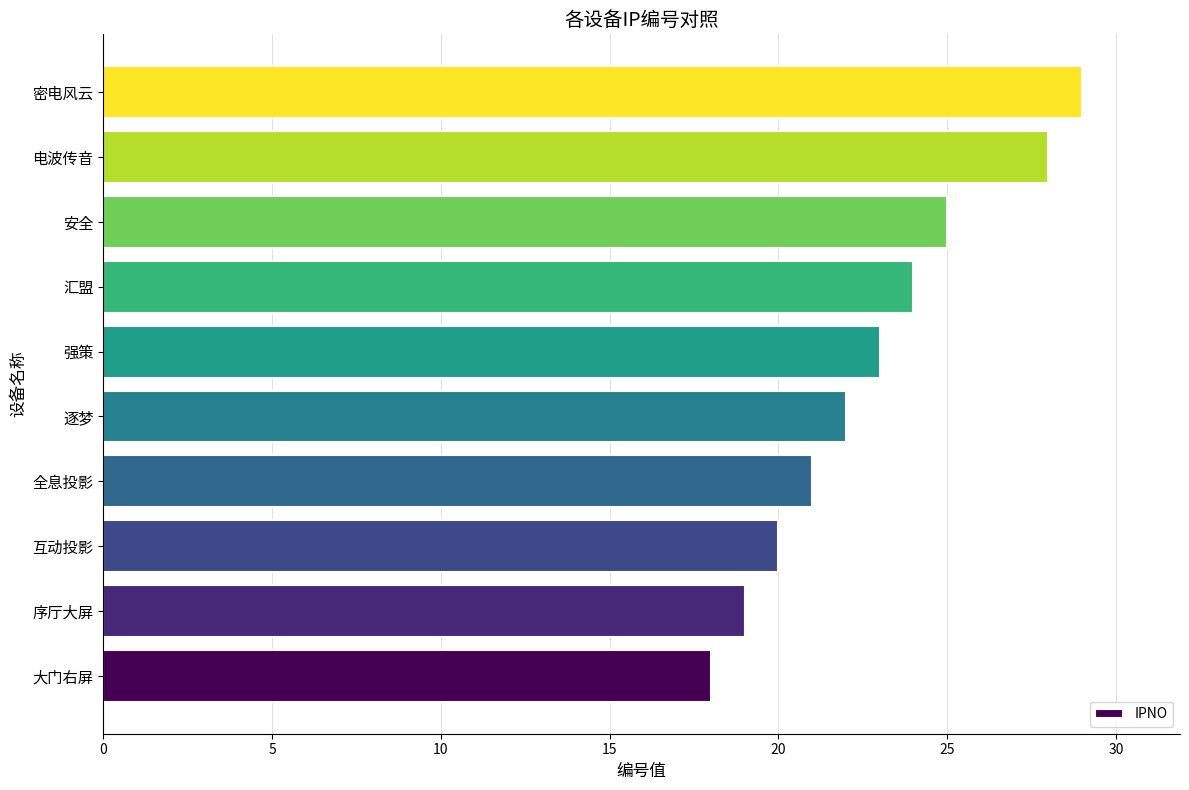

What is the difference between the maximum and minimum values?

11